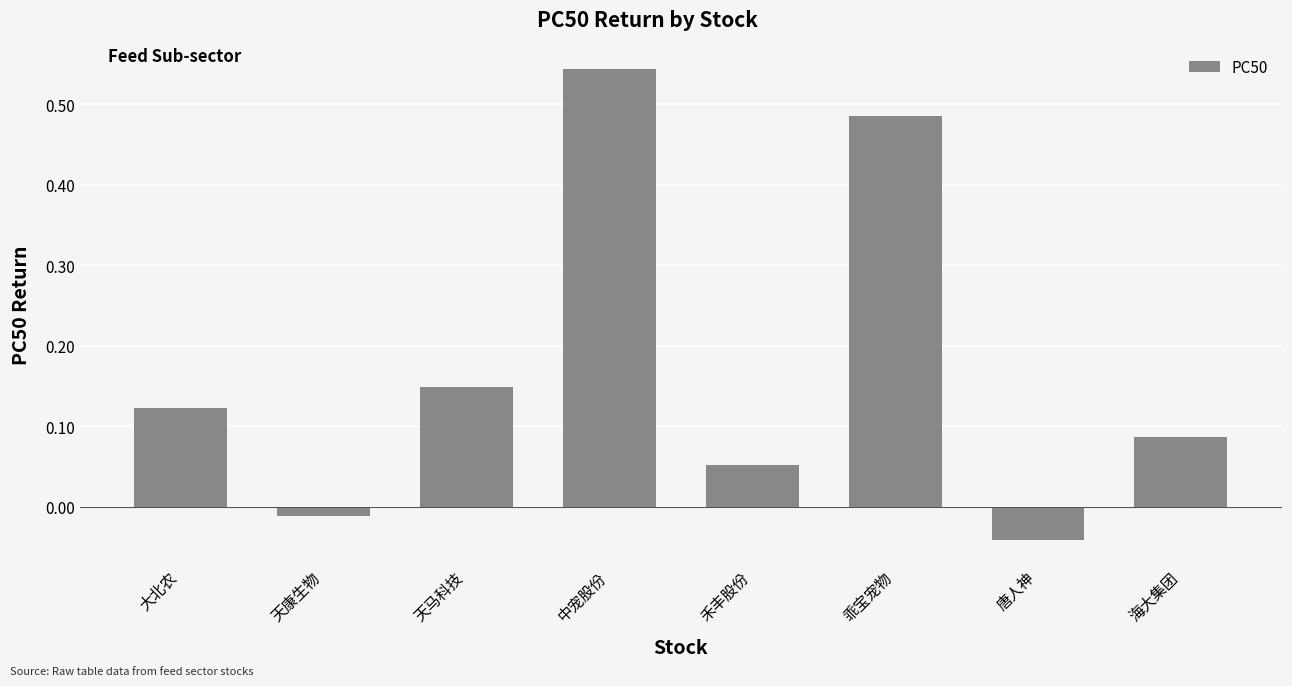

What is the change in value from 乖宝宠物 to 唐人神?

-0.5